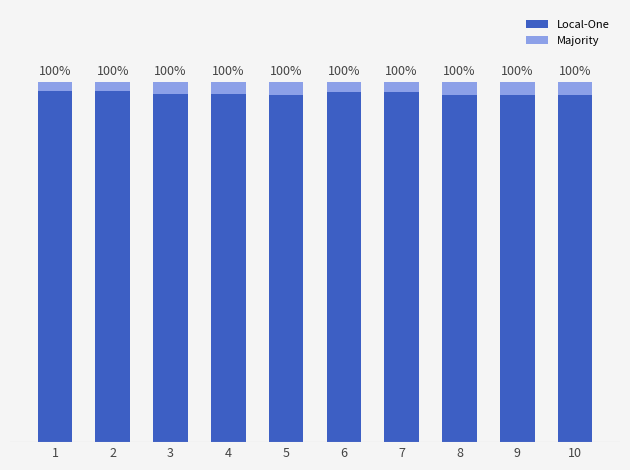

Is it true that Local-One equals 169.9 at 3?

False